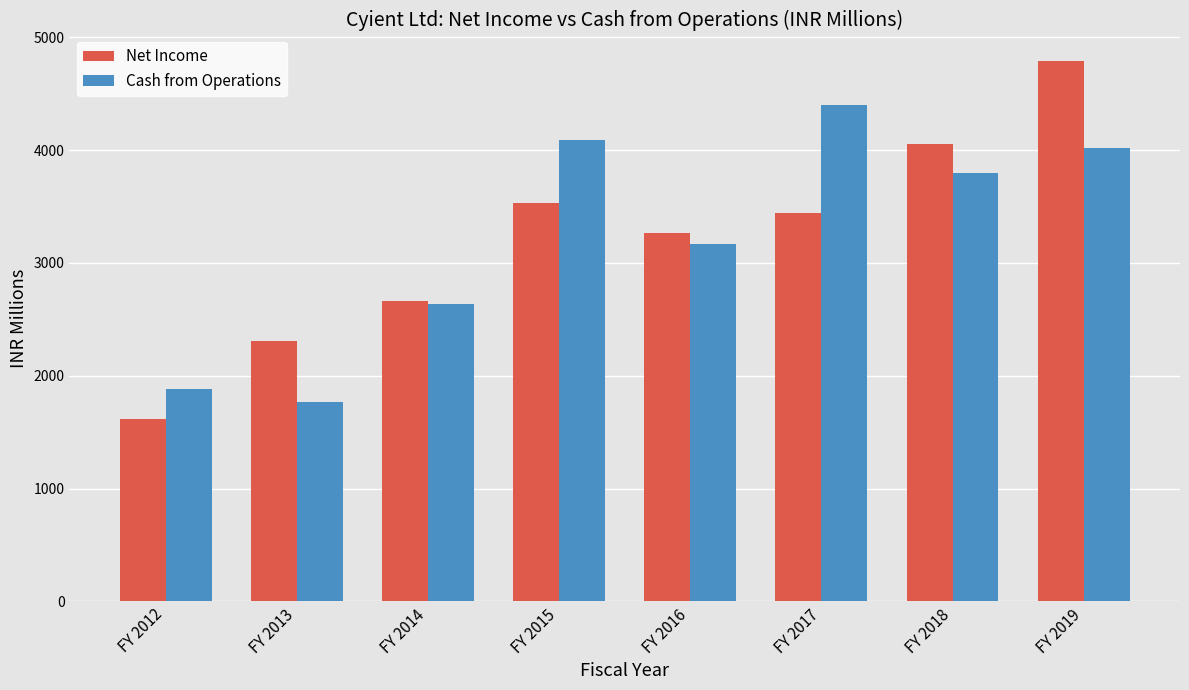

What are all the series names shown in the legend?

Net Income, Cash from Operations